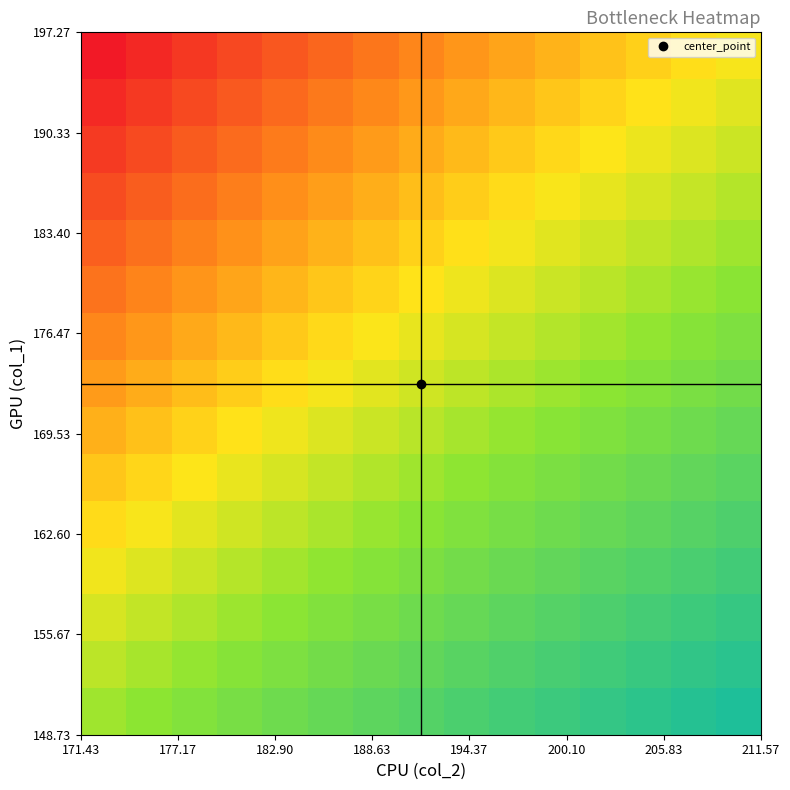

What is the greatest value displayed?

1.0